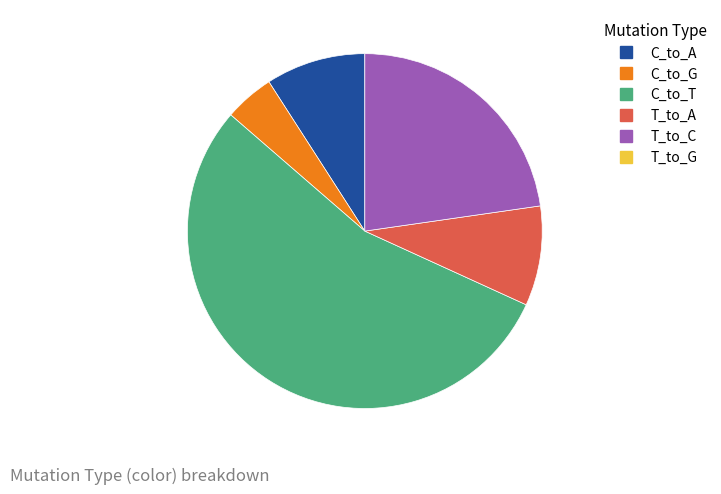

Count the number of slices in the pie.

5